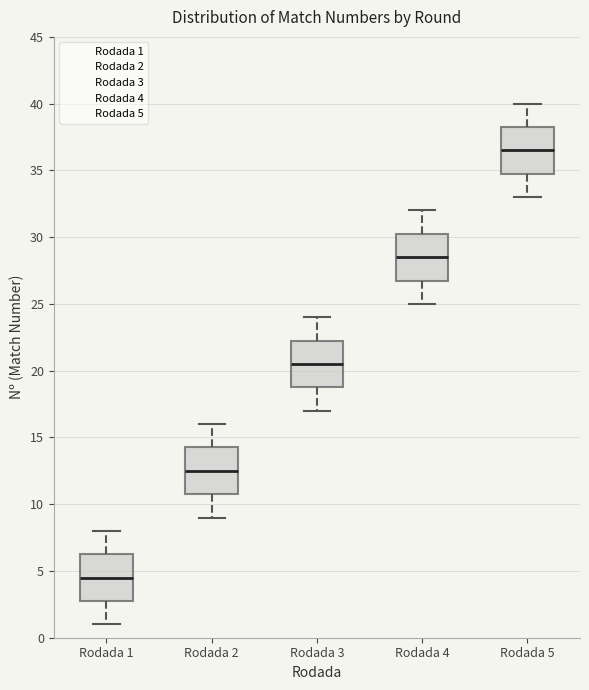

Reading left to right, read every box against the y-axis: the position of its median line, the range the box covers, and the ends of its whiskers. The values are not printed on the chart, so give them approximately, as read against the axis.

Rodada 1: median 4.5, box 3.0 to 6.5, whiskers 1.0 to 8.0
Rodada 2: median 12.5, box 11.0 to 14.5, whiskers 9.0 to 16.0
Rodada 3: median 20.5, box 19.0 to 22.5, whiskers 17.0 to 24.0
Rodada 4: median 28.5, box 27.0 to 30.5, whiskers 25.0 to 32.0
Rodada 5: median 36.5, box 35.0 to 38.5, whiskers 33.0 to 40.0